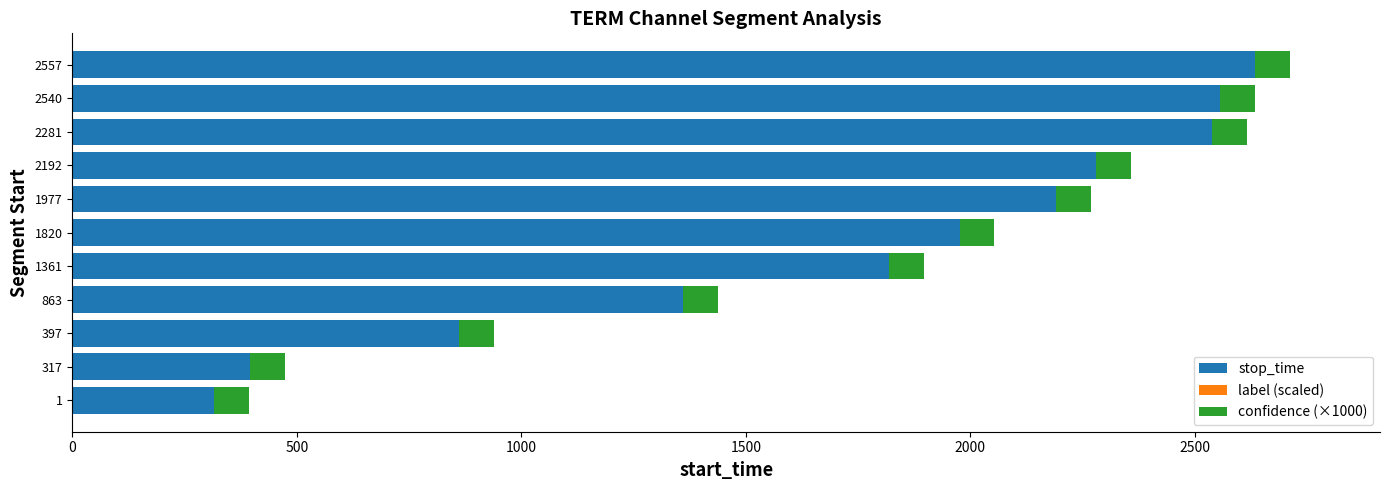

The value of stop_time at 2281 is 2539.0. True or false?

True